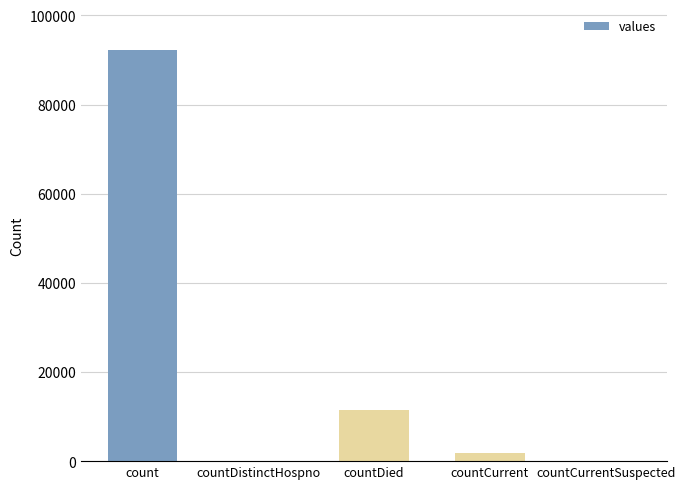

Which has a higher value, countDied or count?

count